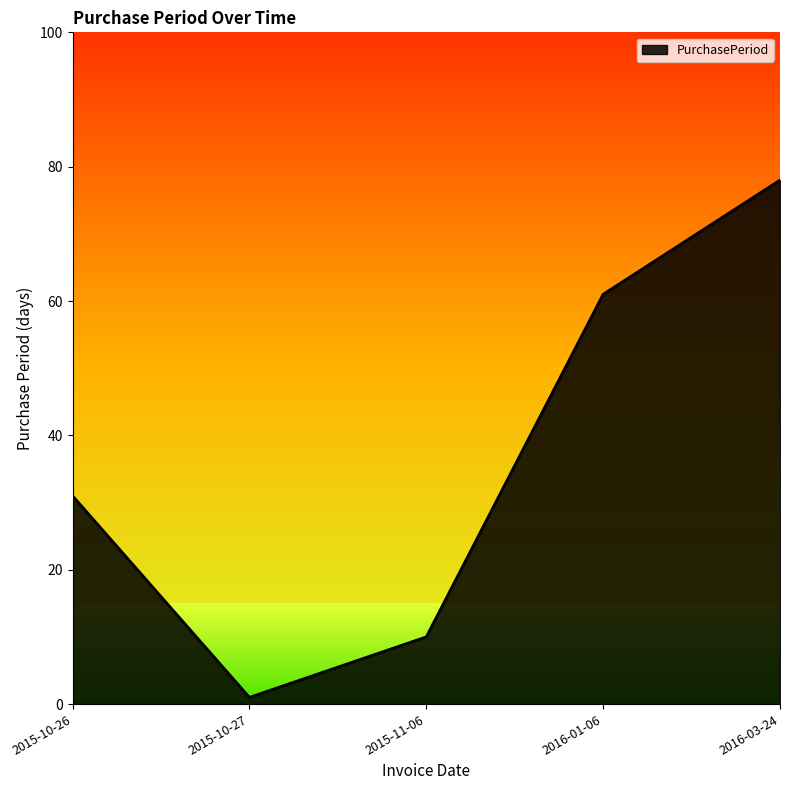

Reading left to right, extract all data points from this chart.

2015-10-26=31	2015-10-27=1	2015-11-06=10	2016-01-06=61	2016-03-24=78